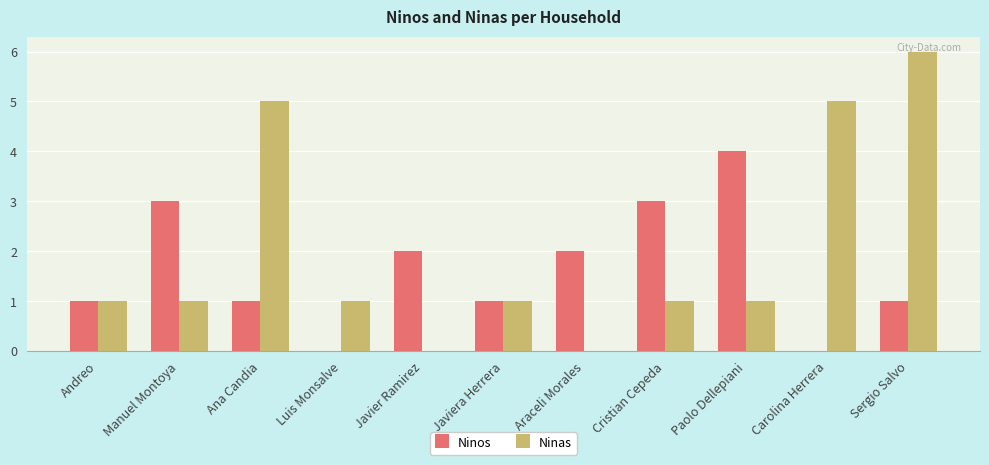

Reading left to right, what are all the values shown in this chart?

Ninos: 1	3	1	0	2	1	2	3	4	0	1
Ninas: 1	1	5	1	0	1	0	1	1	5	6